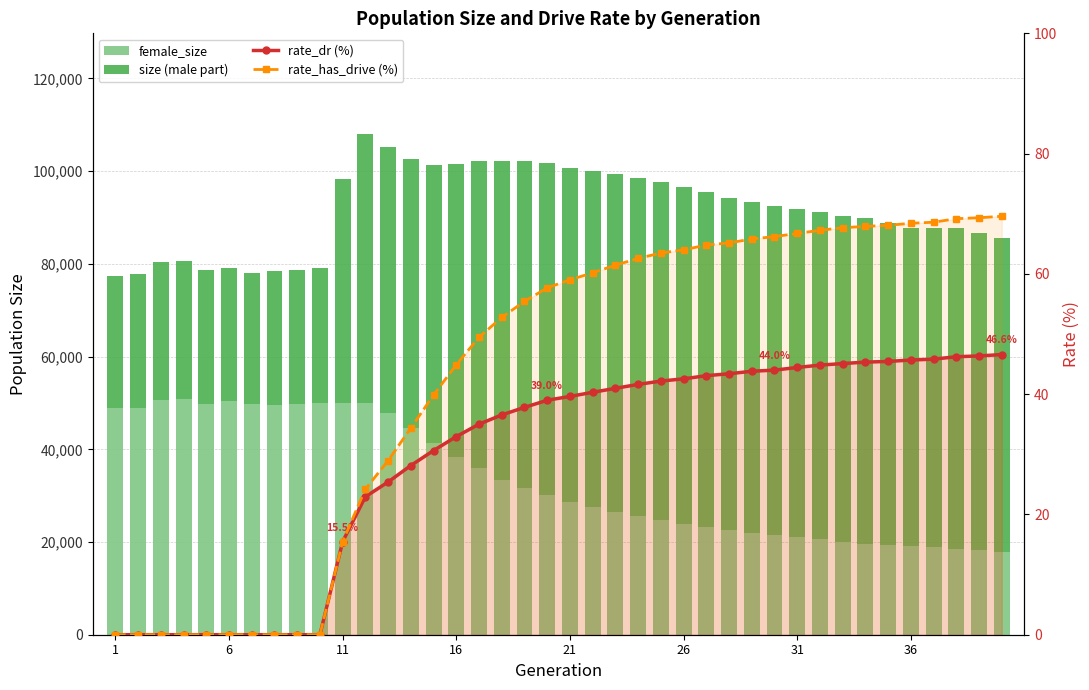

What is the average value of the rate_has_drive (%) series?

43.0